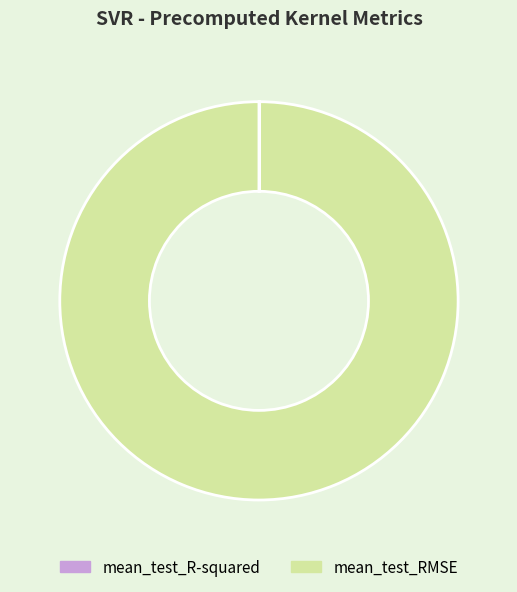

What is the majority slice?

mean_test_RMSE